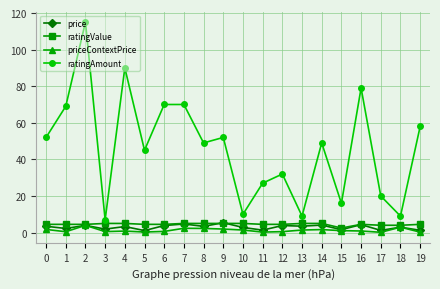

At which category does ratingAmount reach its first local valley?

3